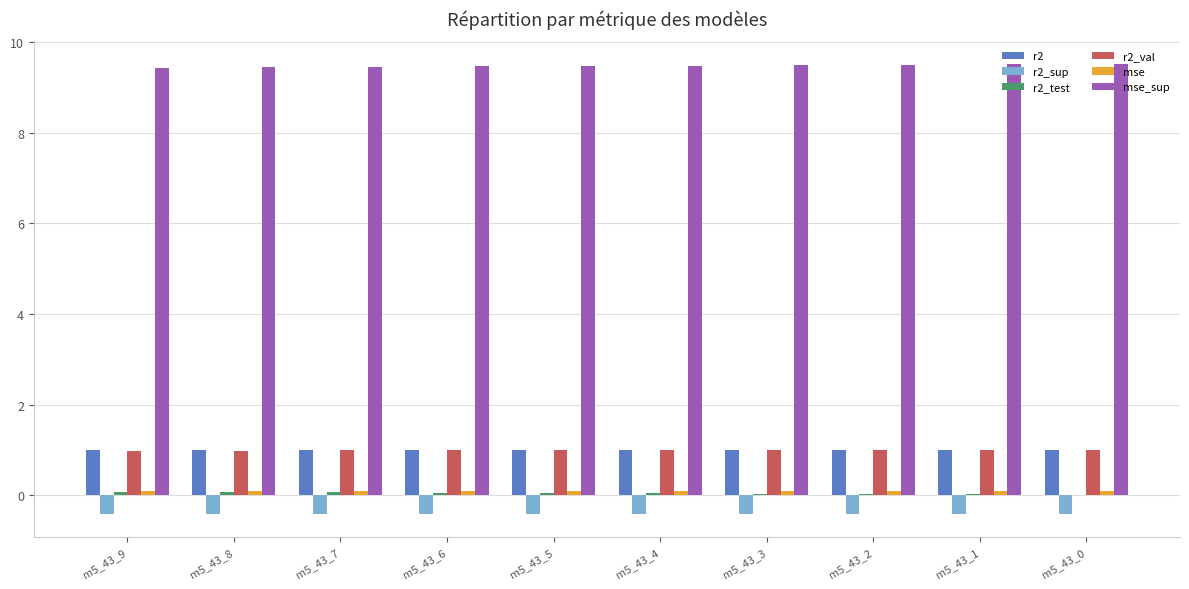

Is it true that r2_val equals 1.0 at m5_43_7?

True